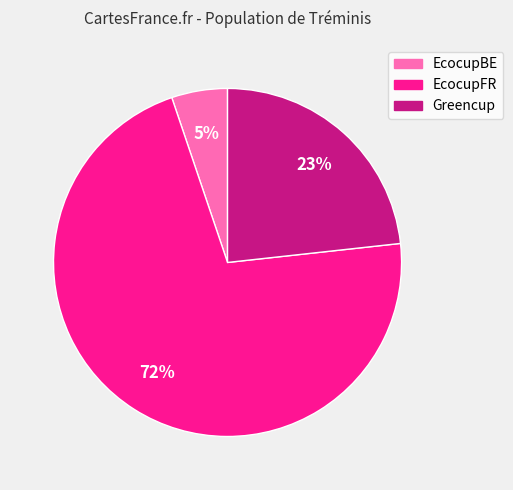

Which category has the smallest portion of the pie?

EcocupBE